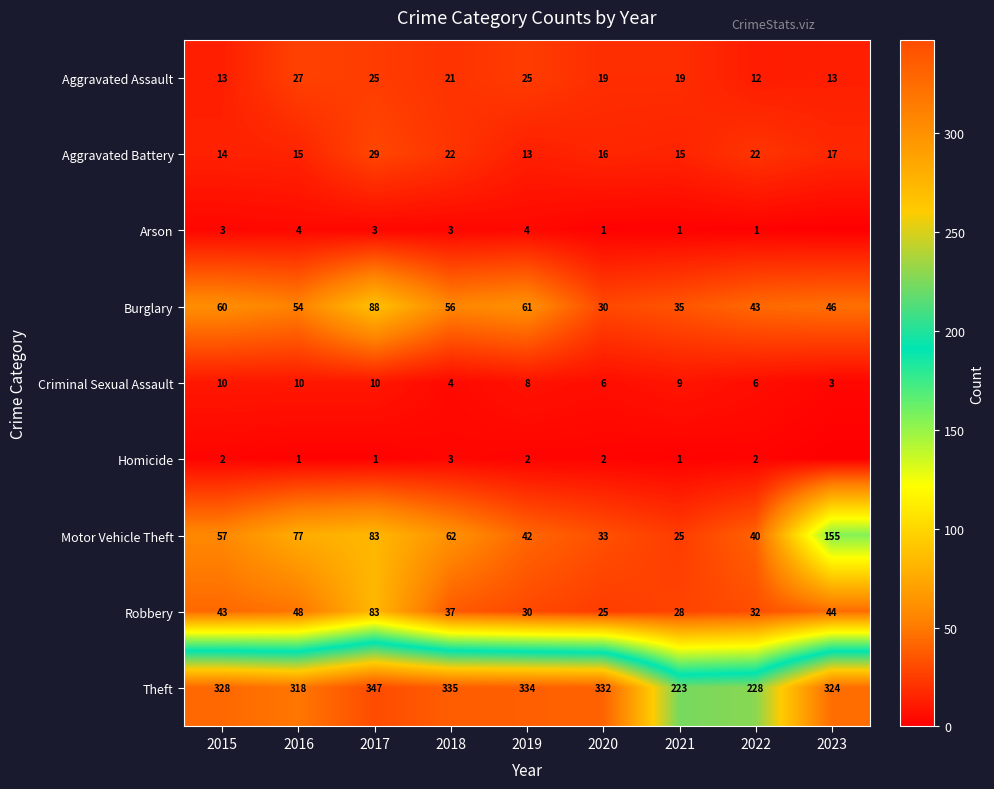

Which series changed the most between 2016 and 2018?

Theft